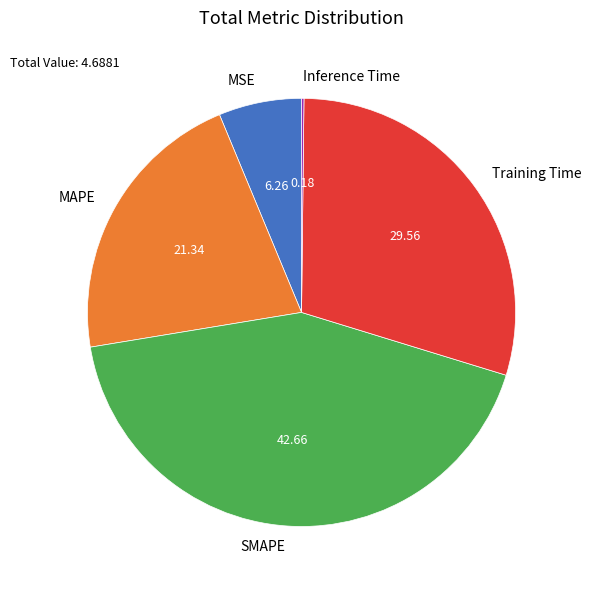

Which category has the biggest portion of the pie?

SMAPE